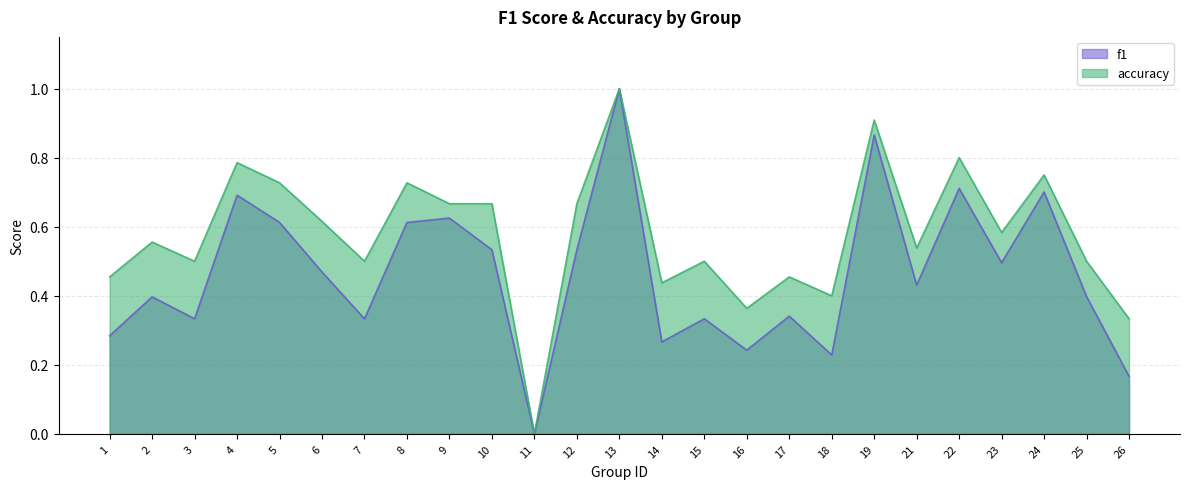

How many values in f1 are above zero?

24